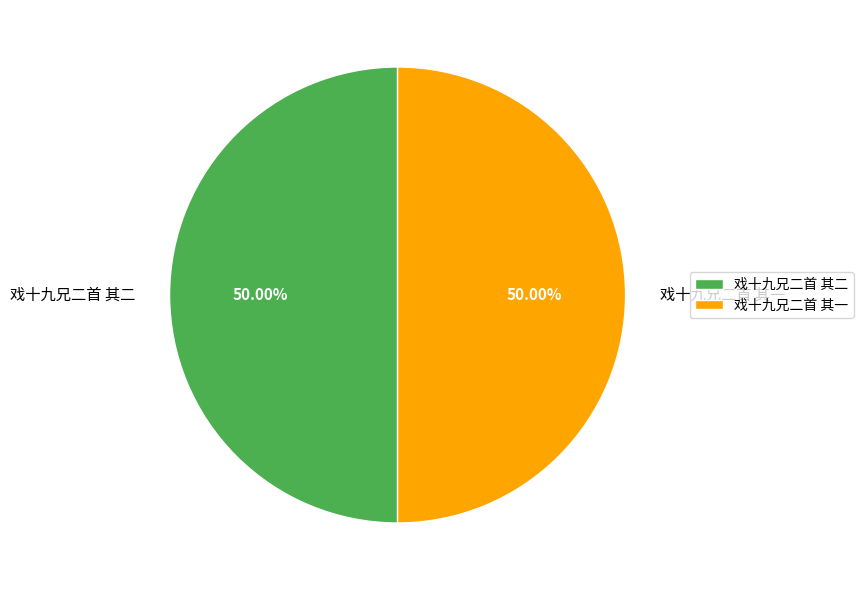

What percentage is the 戏十九兄二首 其一 slice, to the nearest percent?

50%